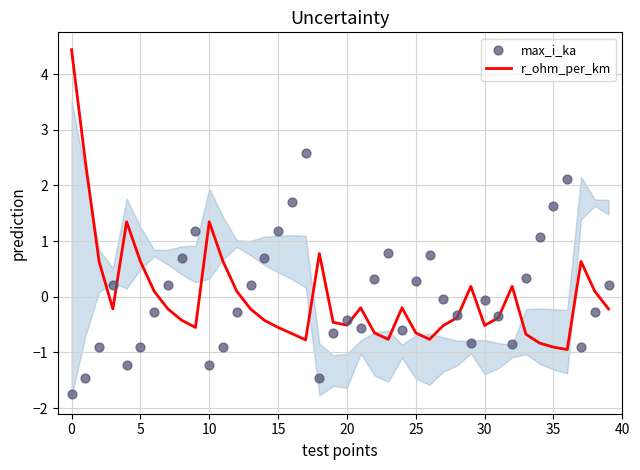

At how many categories does at least one series exceed 3?

1